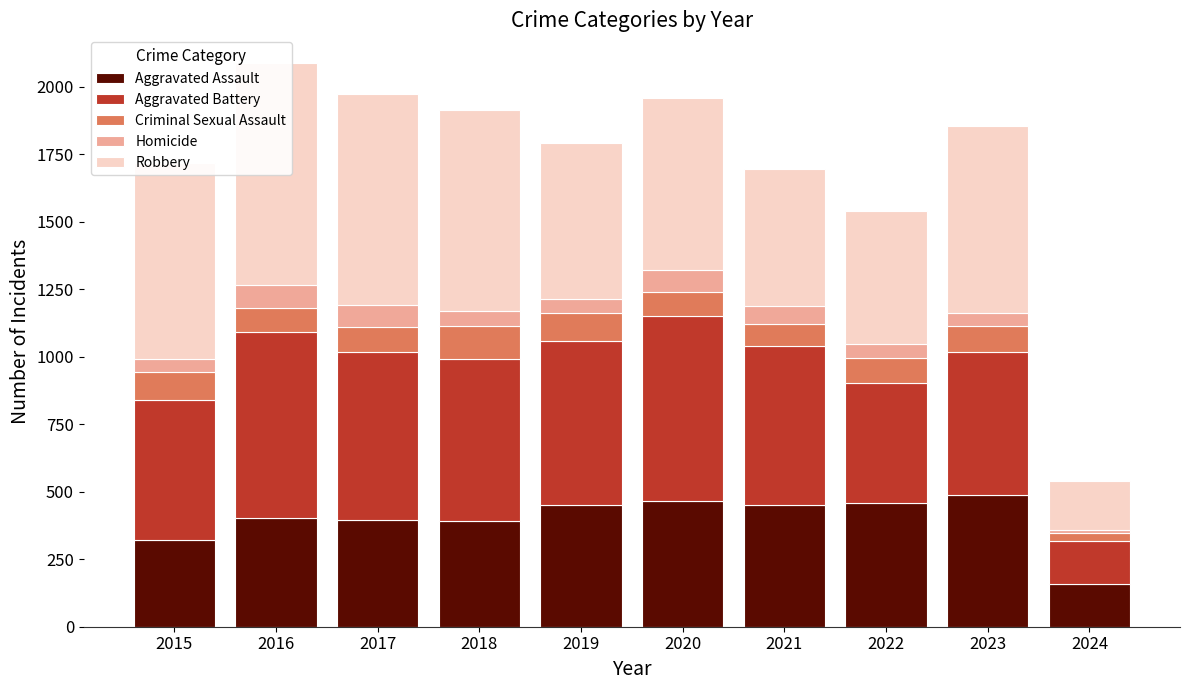

The value of Robbery at 2024 is 316. True or false?

False